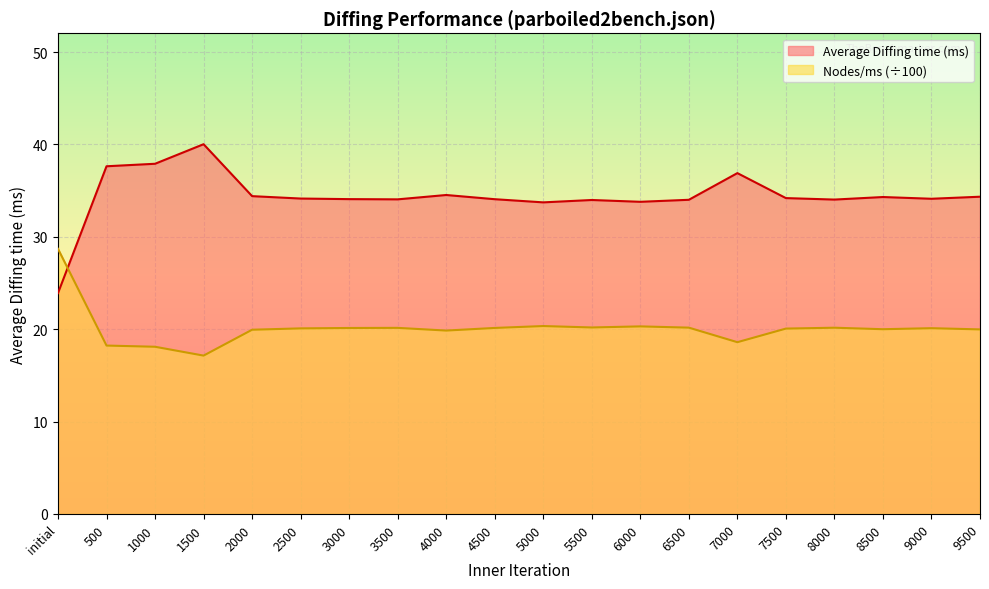

Reading left to right, extract all data points from this chart.

Average Diffing time (ms): initial=23.9	500=37.6	1000=37.9	1500=40.0	2000=34.4	2500=34.1	3000=34.1	3500=34.1	4000=34.5	4500=34.1	5000=33.7	5500=34.0	6000=33.8	6500=34.0	7000=36.9	7500=34.2	8000=34.0	8500=34.3	9000=34.1	9500=34.3
Nodes/ms: initial=28.7	500=18.2	1000=18.1	1500=17.1	2000=19.9	2500=20.1	3000=20.1	3500=20.1	4000=19.9	4500=20.1	5000=20.3	5500=20.2	6000=20.3	6500=20.2	7000=18.6	7500=20.1	8000=20.2	8500=20.0	9000=20.1	9500=20.0